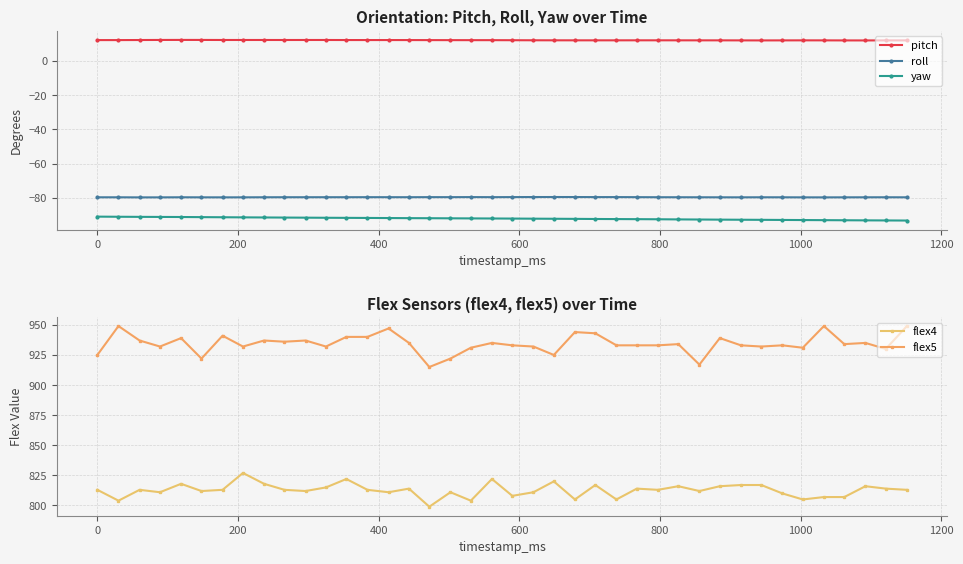

At how many categories does at least one series exceed 43?

40